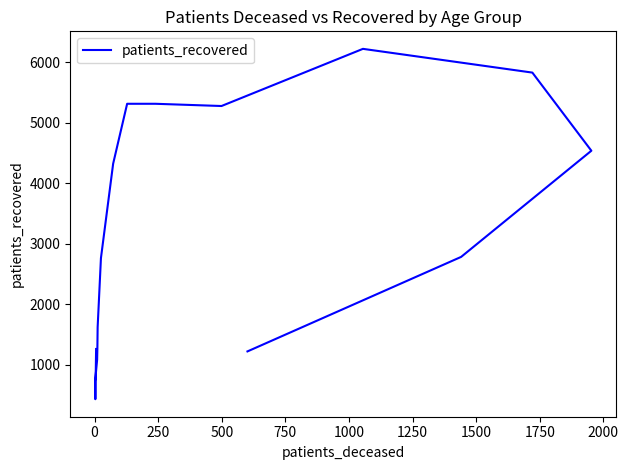

What position from the right is 2000?

7